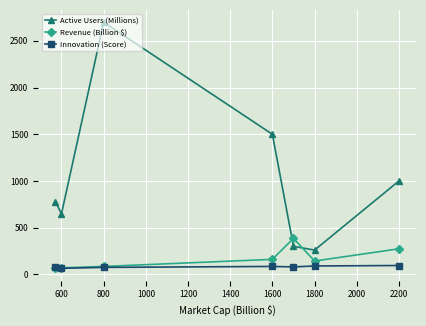

What are all the series names shown in the legend?

Active Users (Millions), Revenue (Billion $), Innovation (Score)